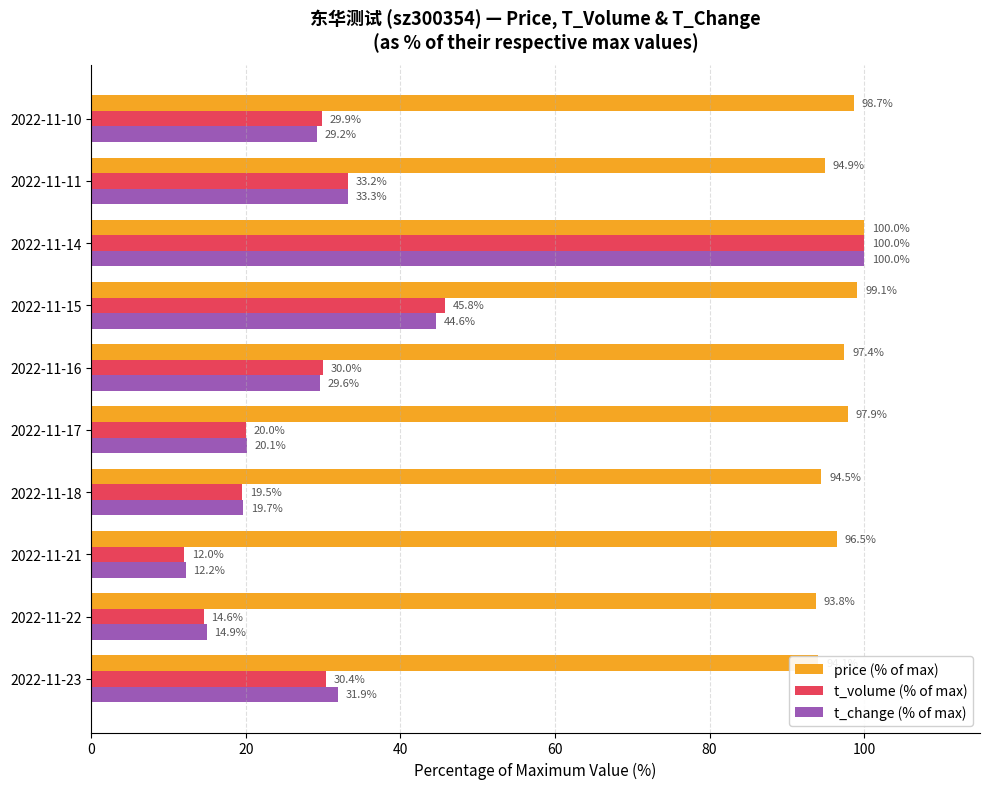

Which series has the widest spread of values?

t_volume (% of max)